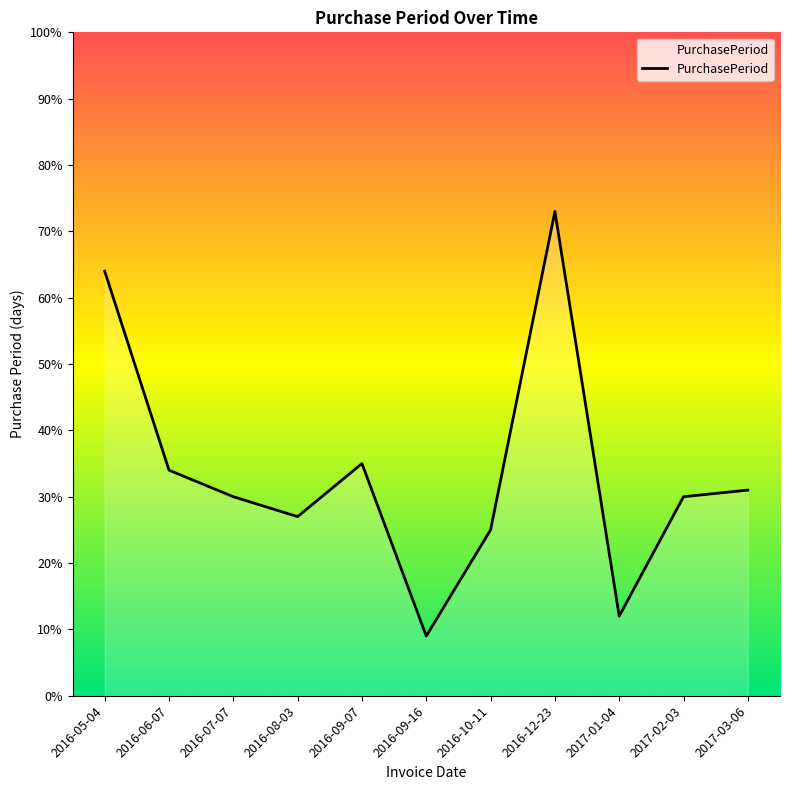

What is the difference between the values at 2016-06-07 and 2017-03-06?

3